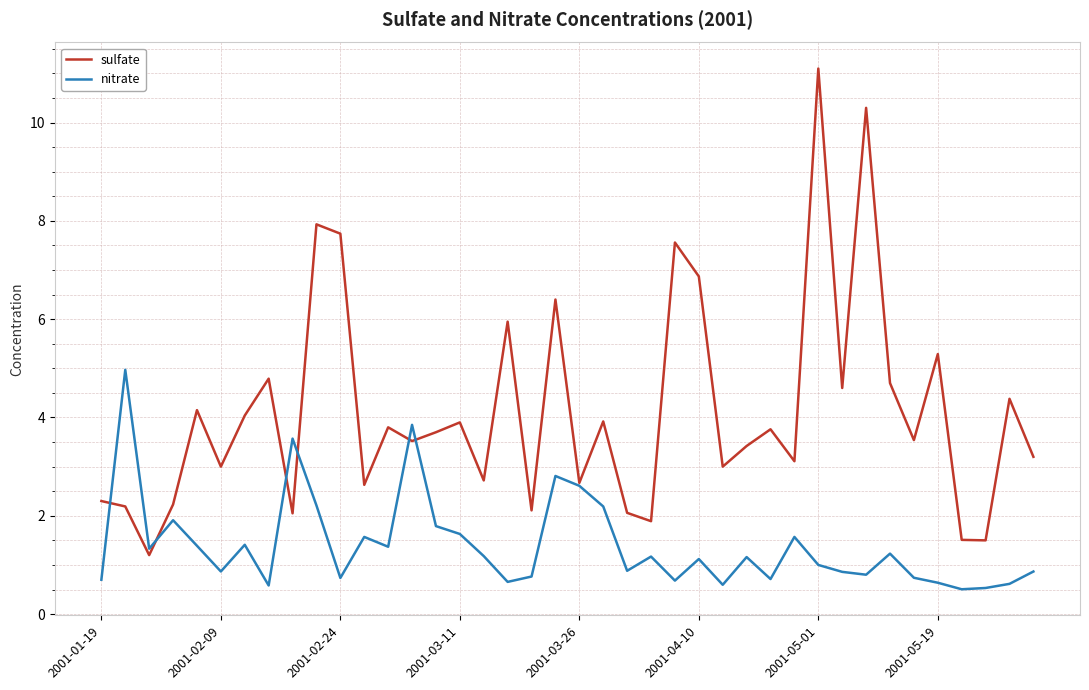

Rank the series by their maximum value, from highest to lowest.

sulfate, nitrate